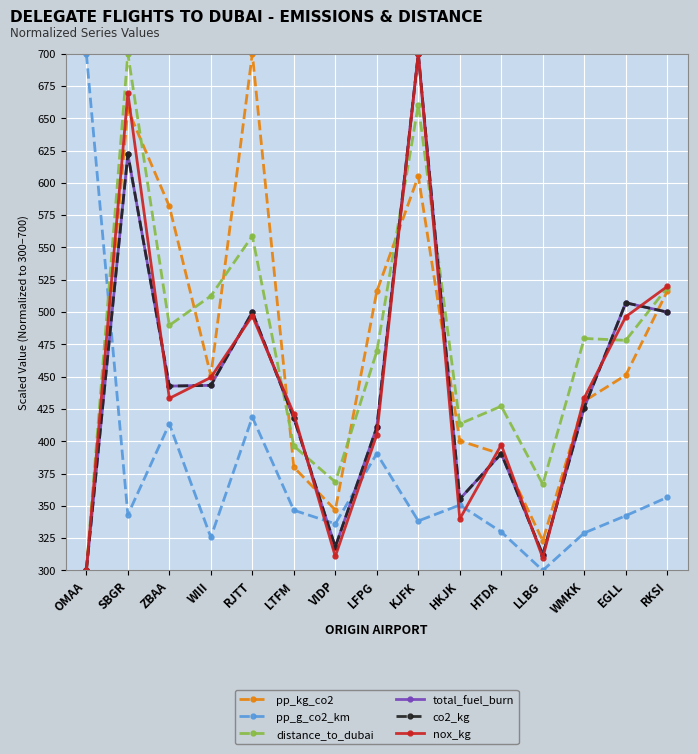

What are all the series names shown in the legend?

pp_kg_co2, pp_g_co2_km, distance_to_dubai, total_fuel_burn, co2_kg, nox_kg